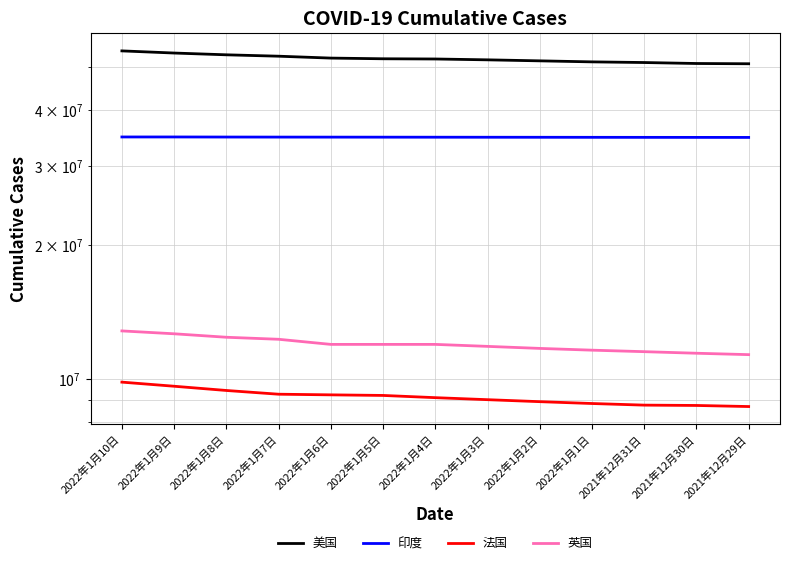

How many lines are shown in the chart?

4